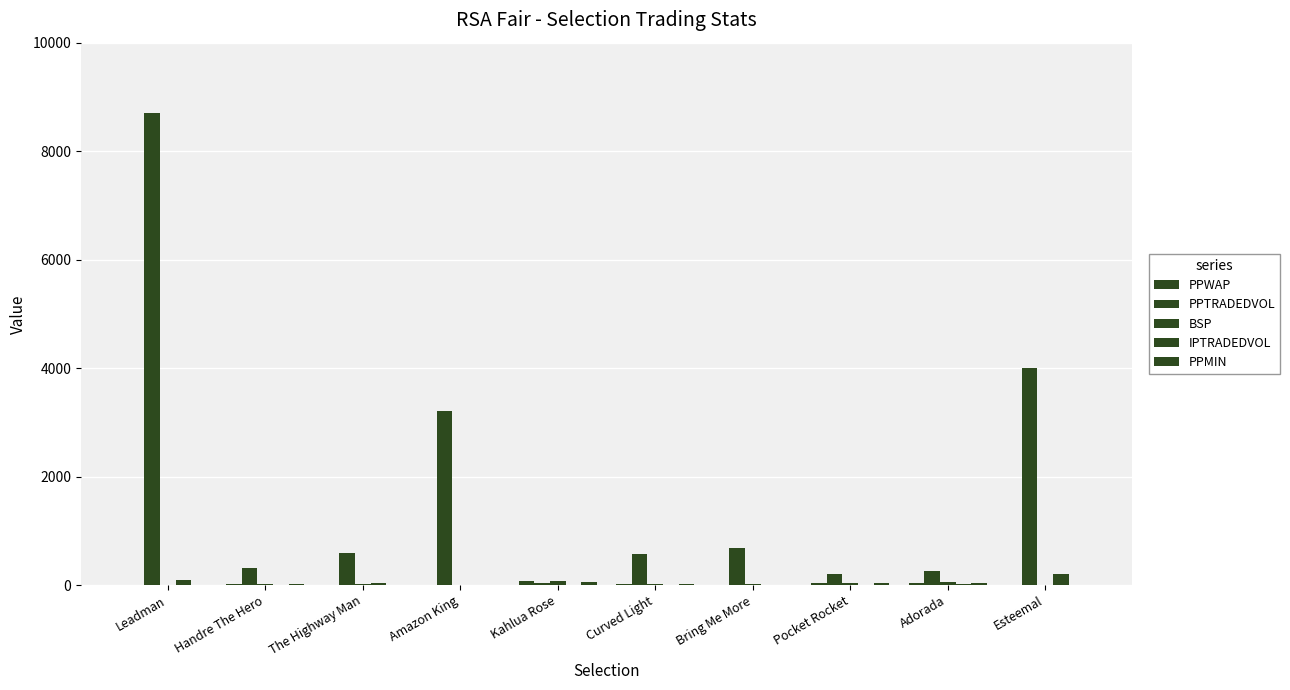

At how many categories does at least one series exceed 739?

3